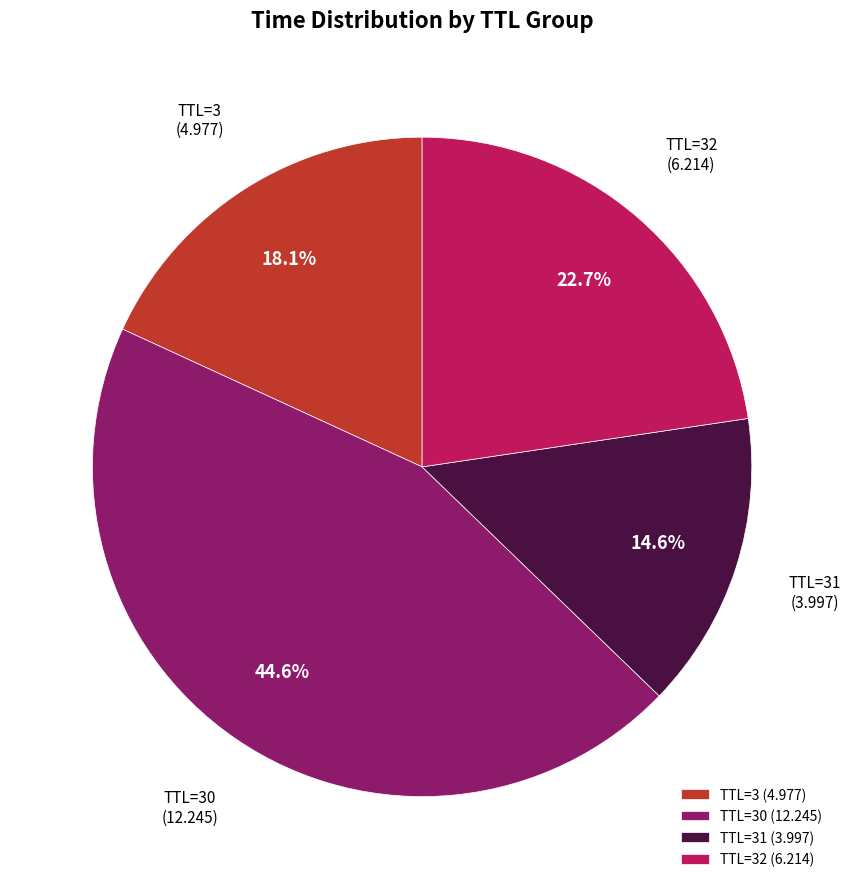

Which has a higher value, TTL=32 (6.214) or TTL=30 (12.245)?

TTL=30 (12.245)